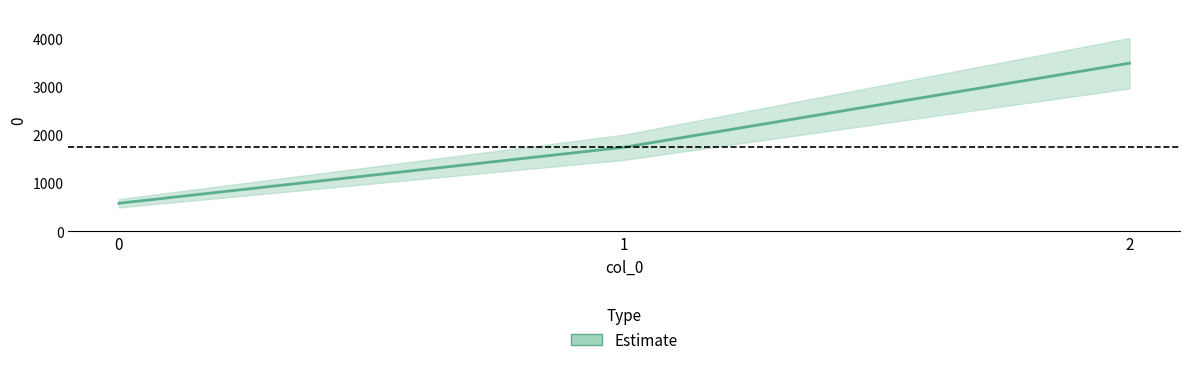

At which label is the value closest to 2030?

1